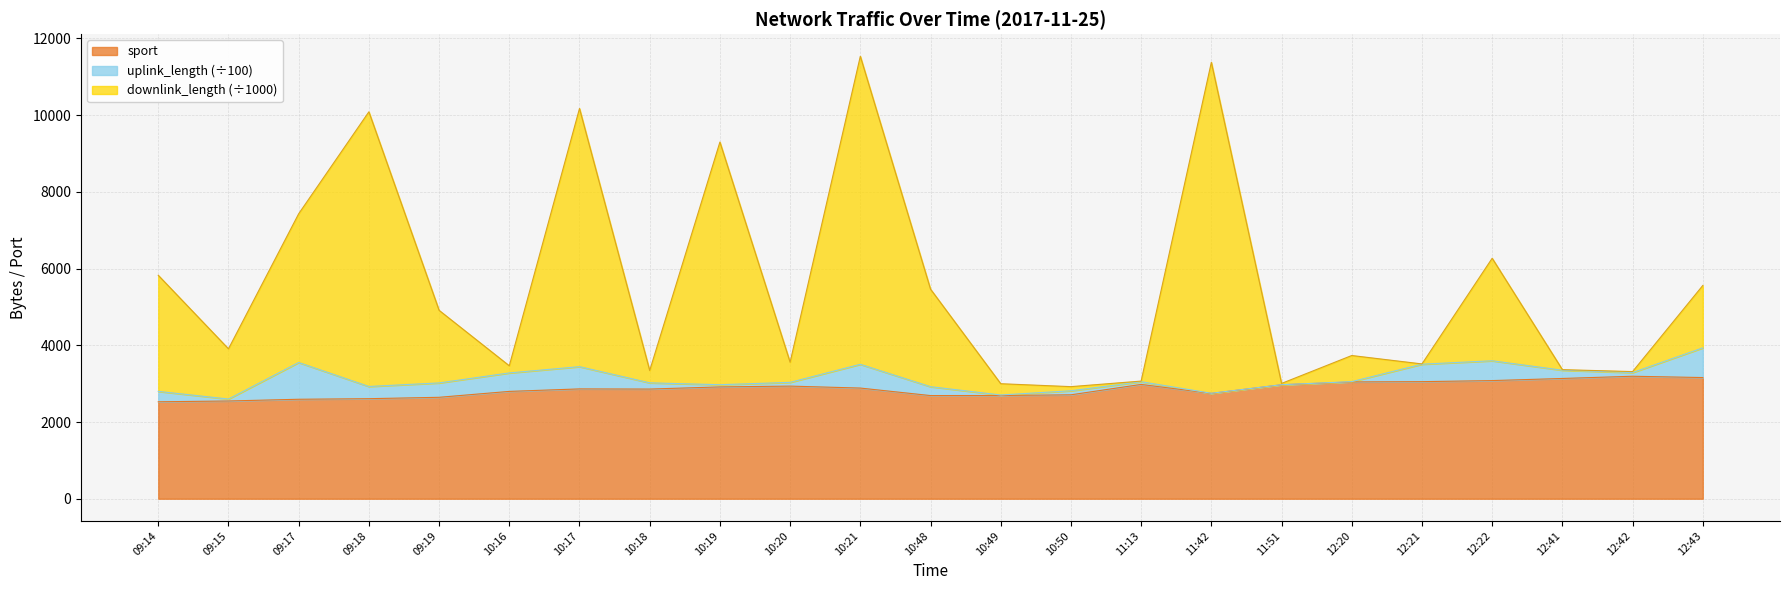

What is the sum of the downlink_length values at 10:20 and 12:42?

6872.4